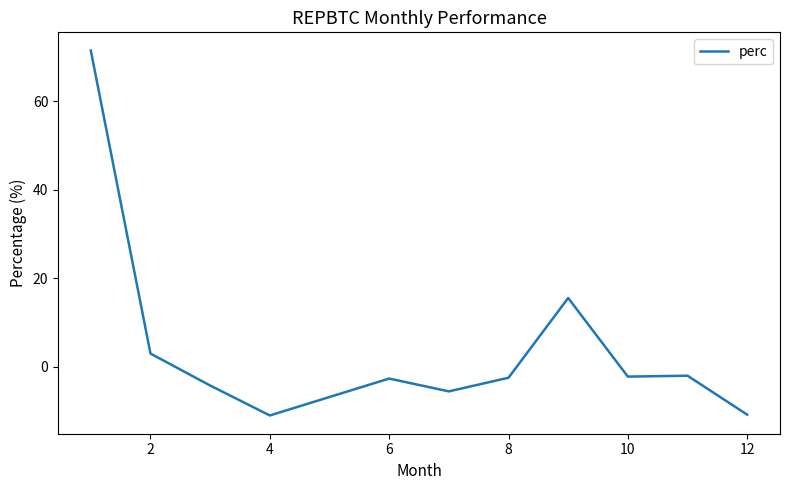

What is the average value?

4.4